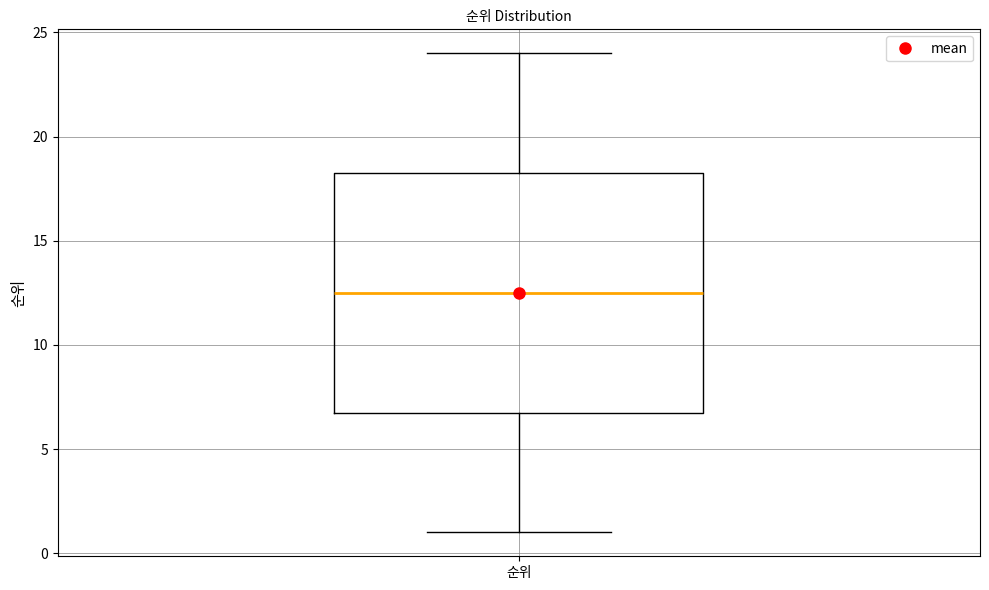

Where is the lower edge of the box for 순위 on the y-axis? The values are not printed on the chart, so give them approximately, as read against the axis.

7.0